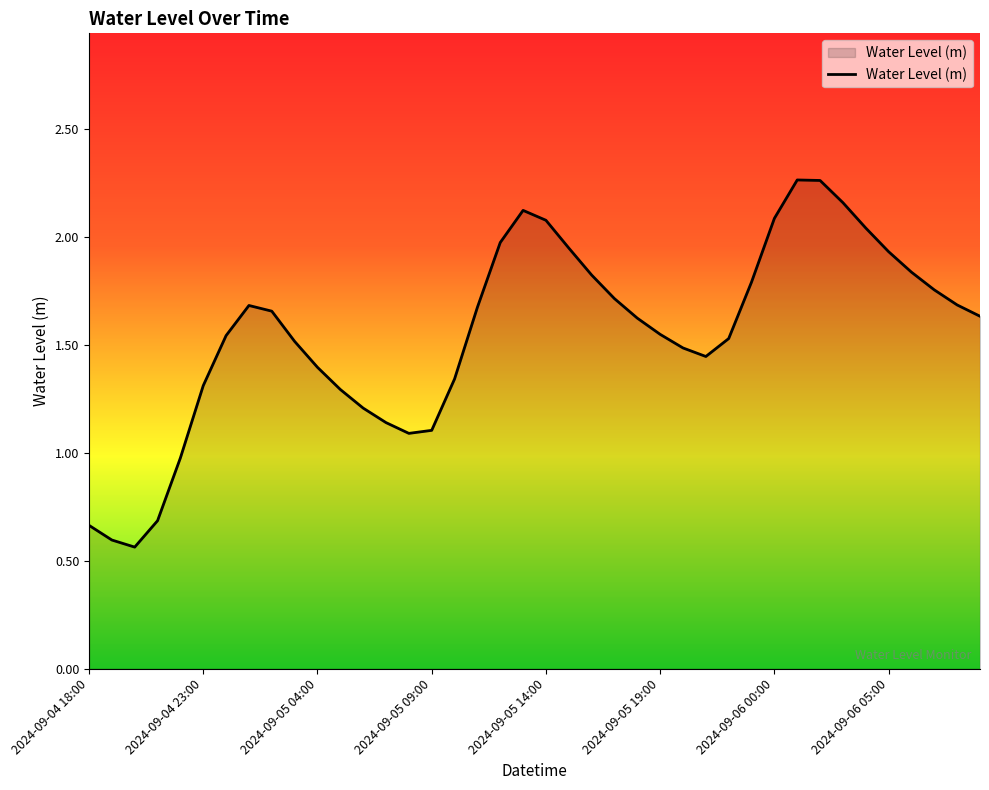

Does the chart display data point markers on the line(s)?

No